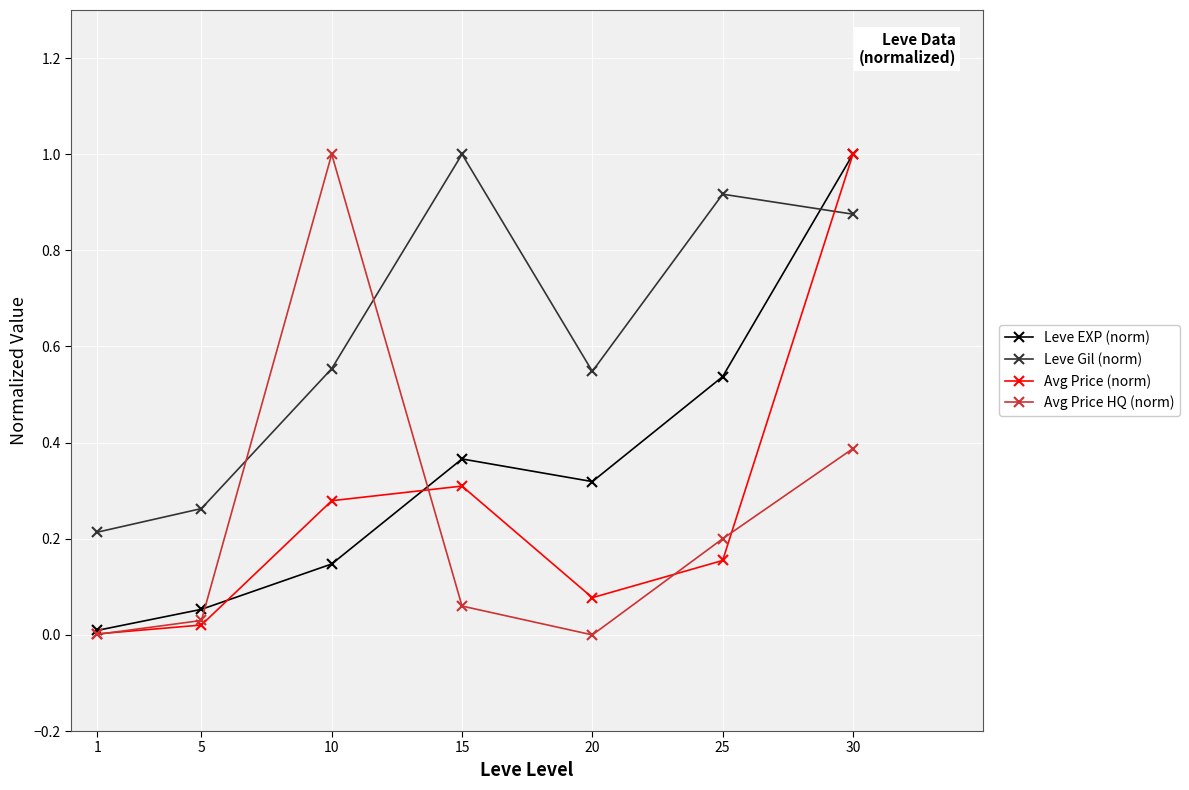

Is it true that Leve Gil (norm) equals 0.1 at 1?

False